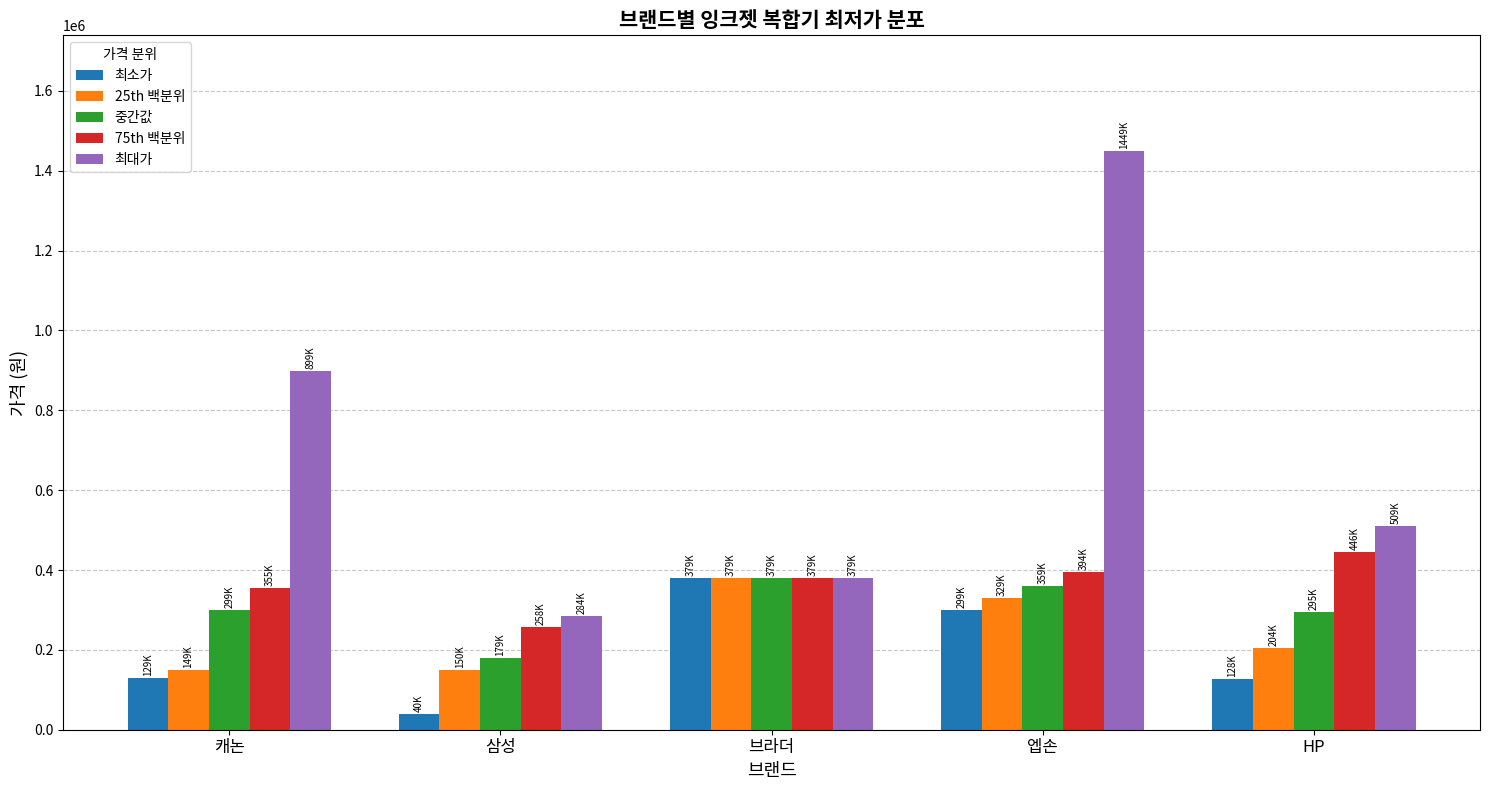

At which category is the sum across all series the highest?

엡손